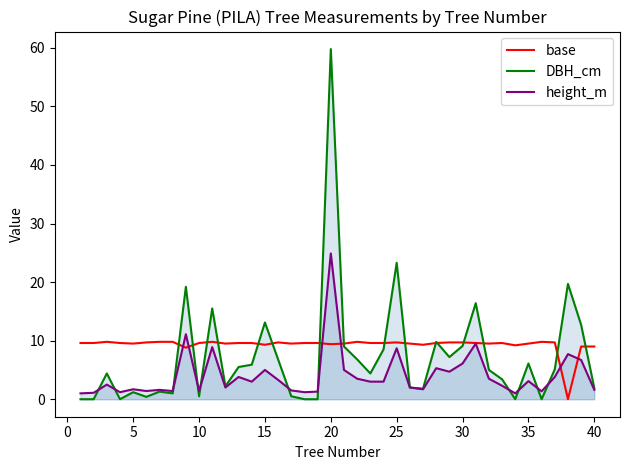

Read the height_m value at 40.

1.6